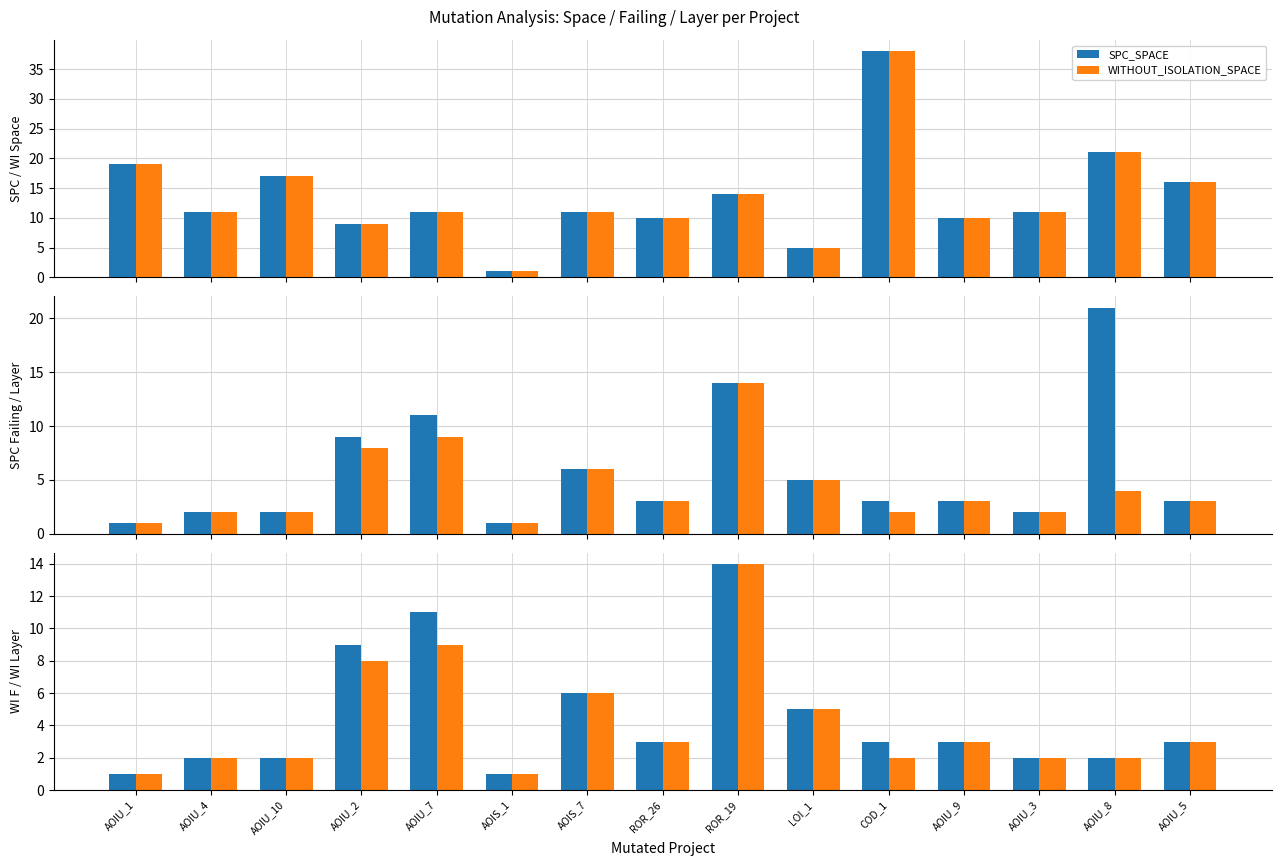

At which label is WITHOUT_ISOLATION_LAYER closest to 7?

AOIU_2